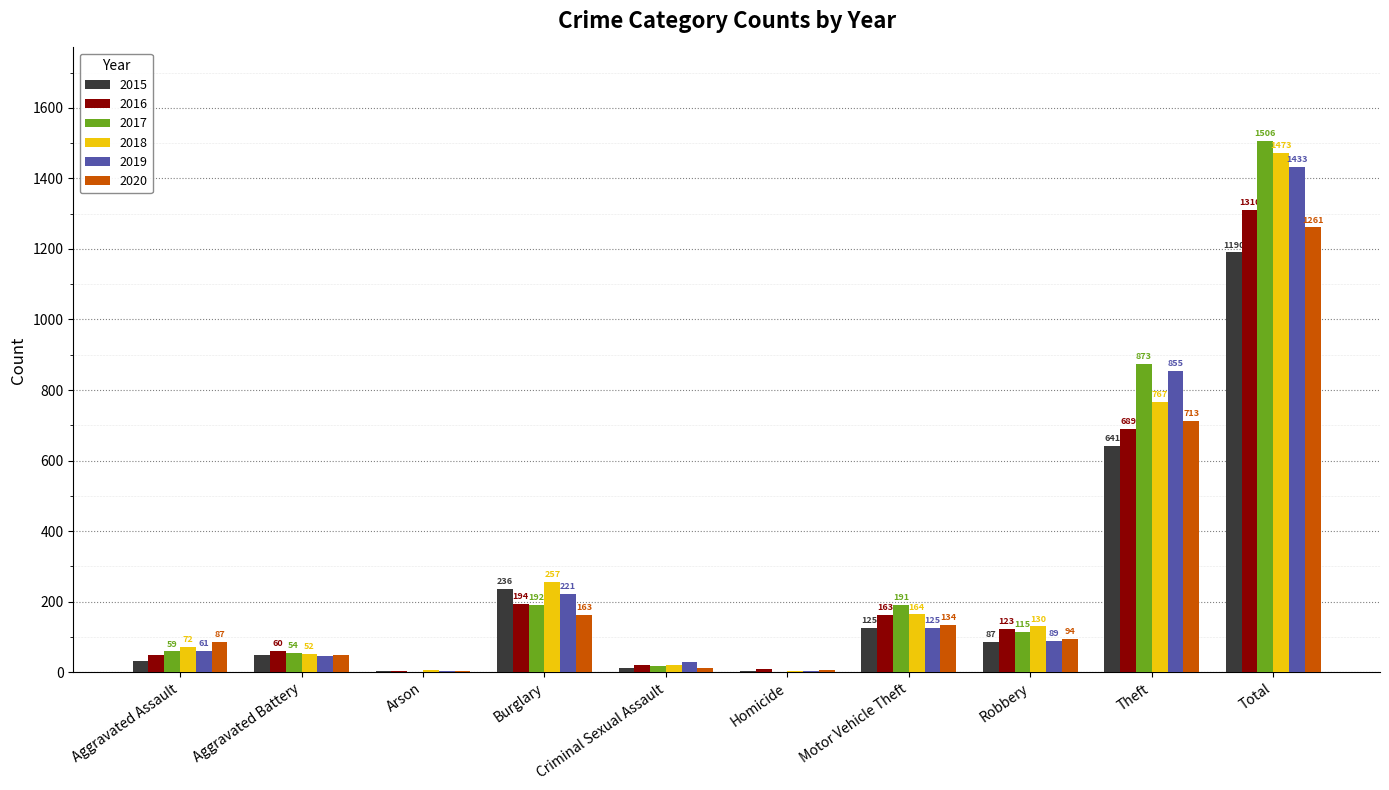

Between Motor Vehicle Theft and Robbery, which series saw the biggest shift?

2017